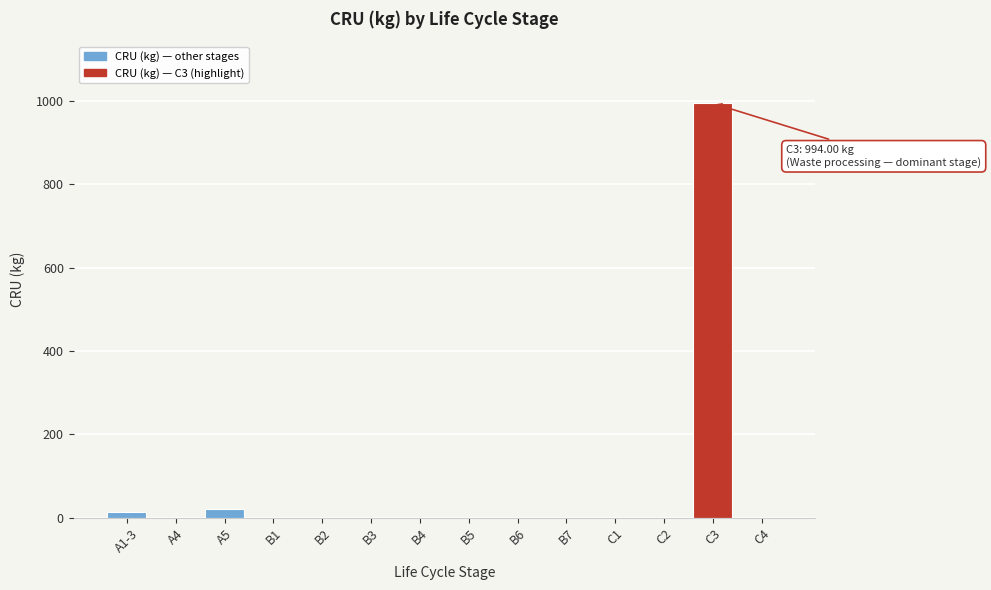

Reading right to left, what are all the values shown in this chart?

C4=0.0	C3=994.0	C2=0.0	C1=0.0	B7=0.0	B6=0.0	B5=0.0	B4=0.0	B3=0.0	B2=0.0	B1=0.0	A5=20.0	A4=0.0	A1-3=14.3